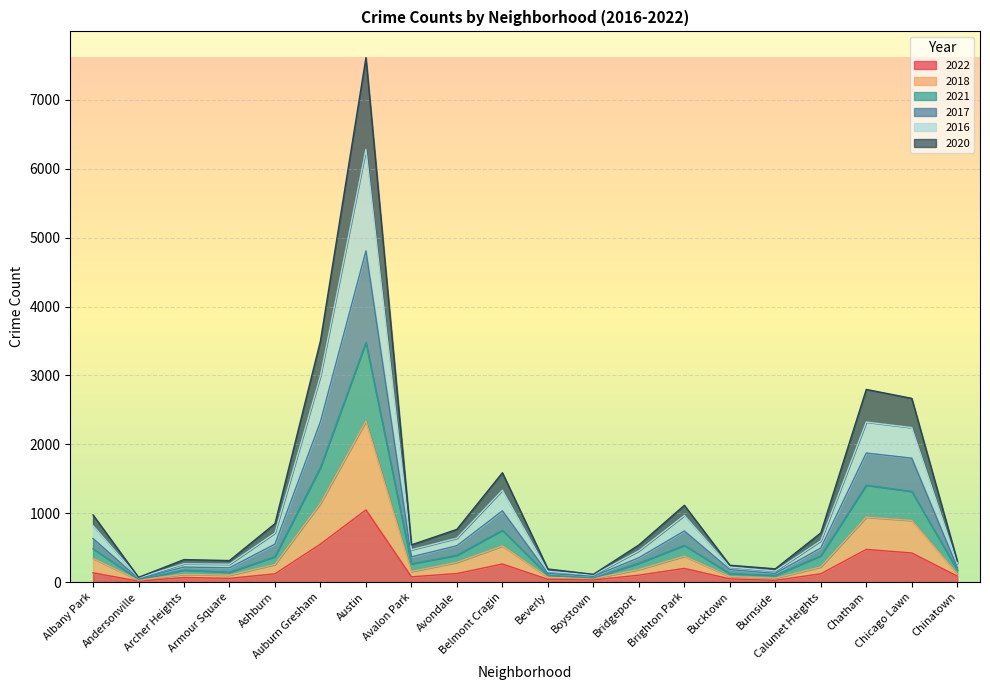

At which category does 2017 reach its first local peak?

Archer Heights